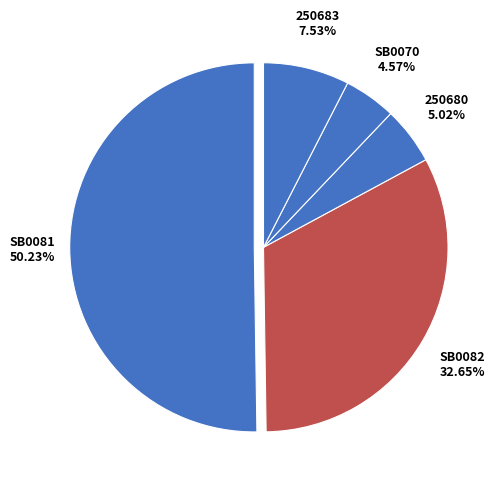

How many slices are in this pie chart?

5